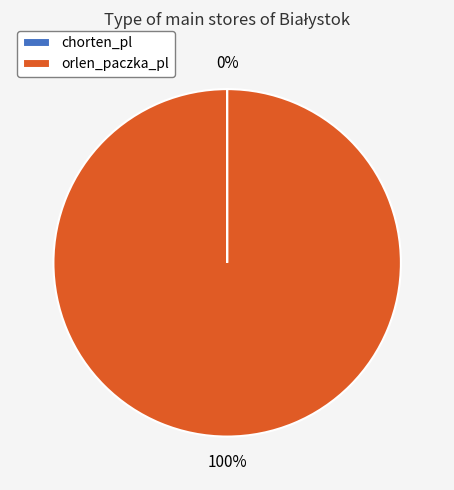

To the nearest percent, what percentage of the pie is orlen_paczka_pl?

100%